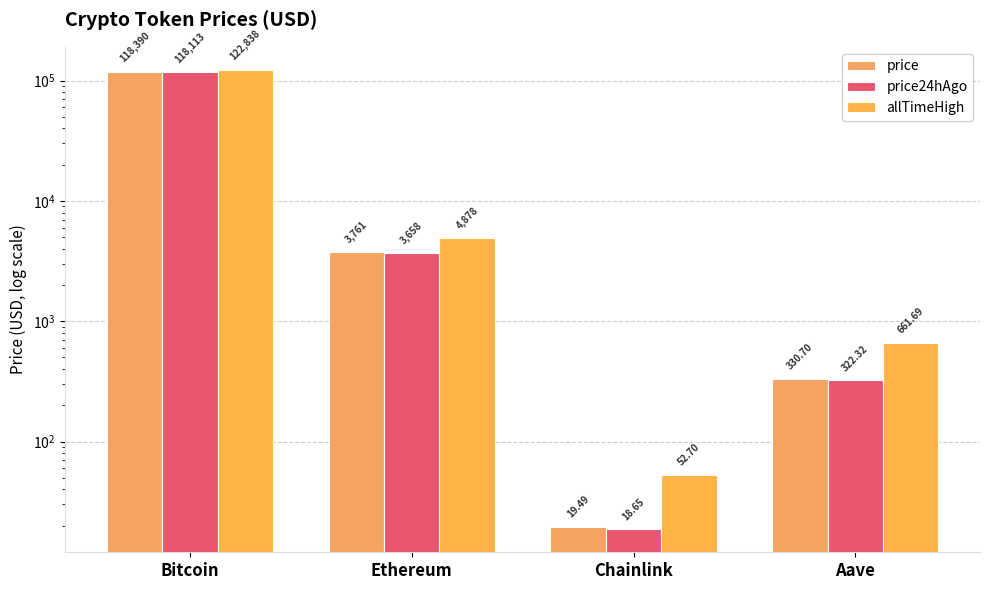

Reading left to right, transcribe all the data shown in this chart.

price: 118390.0	3761.1	19.5	330.7
price24hAgo: 118113.0	3658.4	18.6	322.3
allTimeHigh: 122838.0	4878.3	52.7	661.7